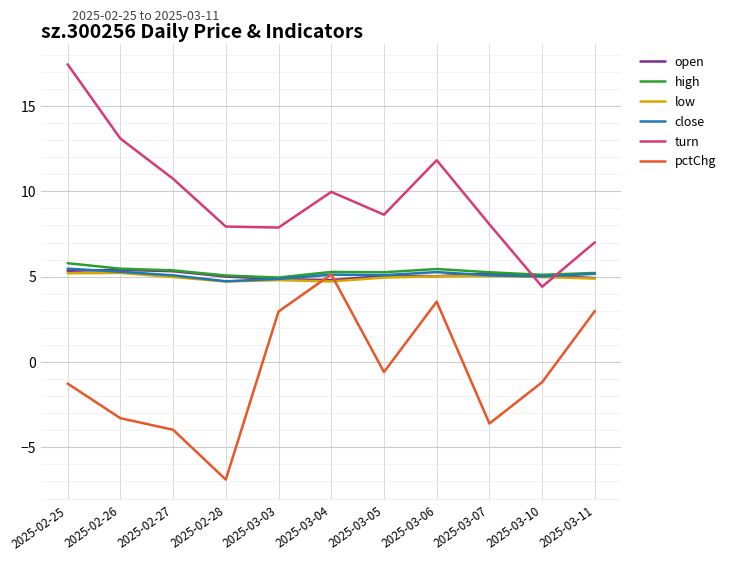

What is the sum of all open values?

56.0